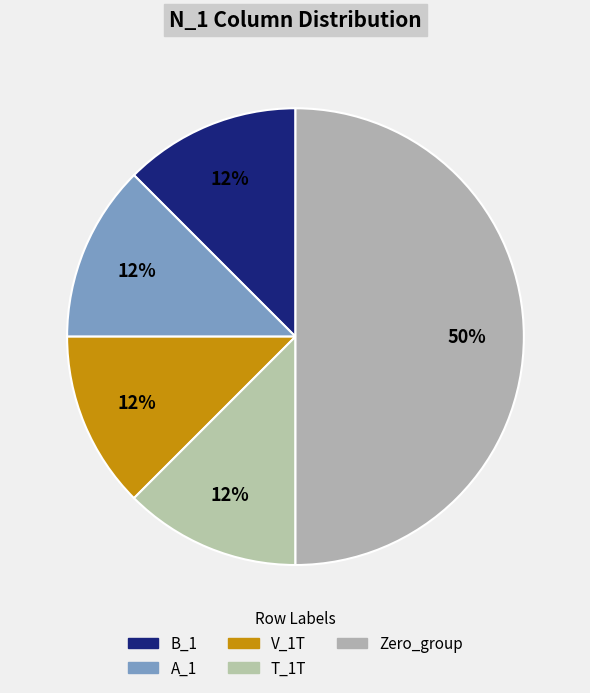

How many slices are in this pie chart?

5